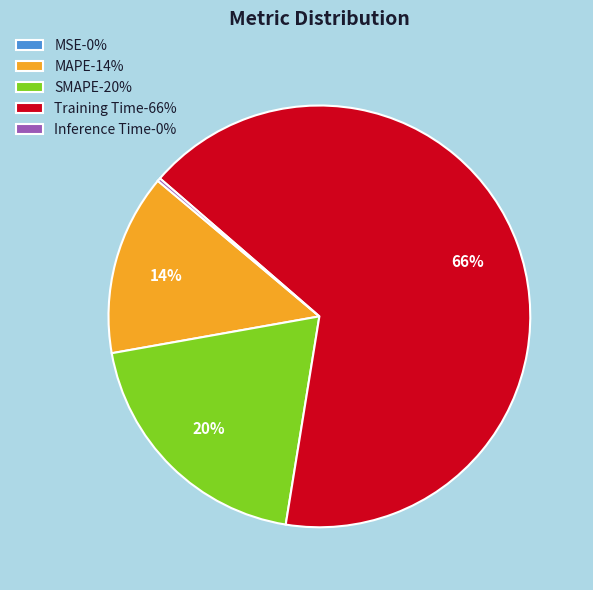

Does SMAPE-20% account for over 50% of the chart?

No